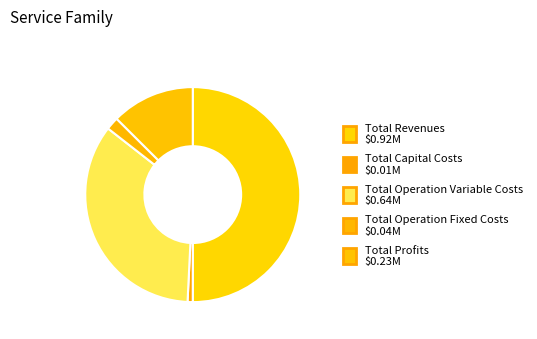

What percentage do Total Operation Fixed Costs and Total Operation Variable Costs together represent?

36.7%